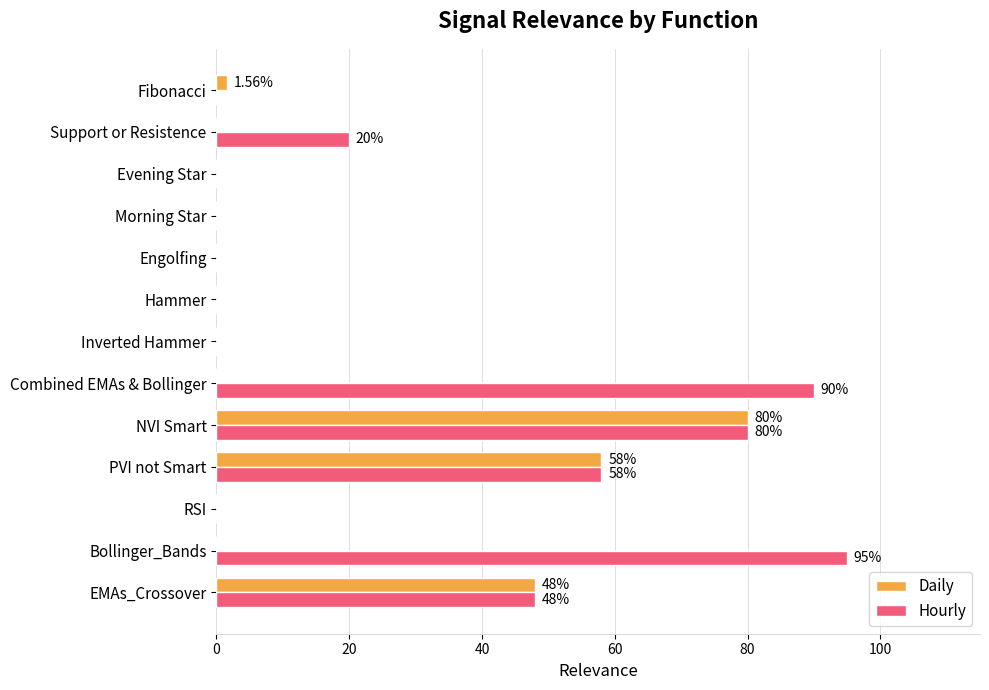

At which label does Daily reach its peak?

NVI Smart